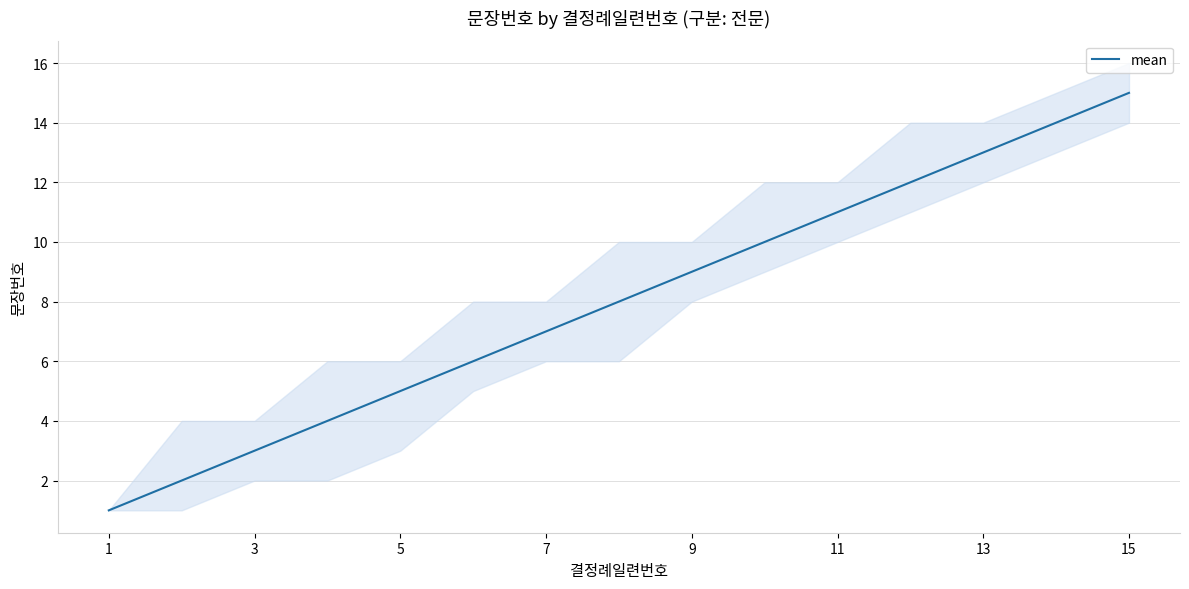

True or false: the data shows 1 at 1.

True